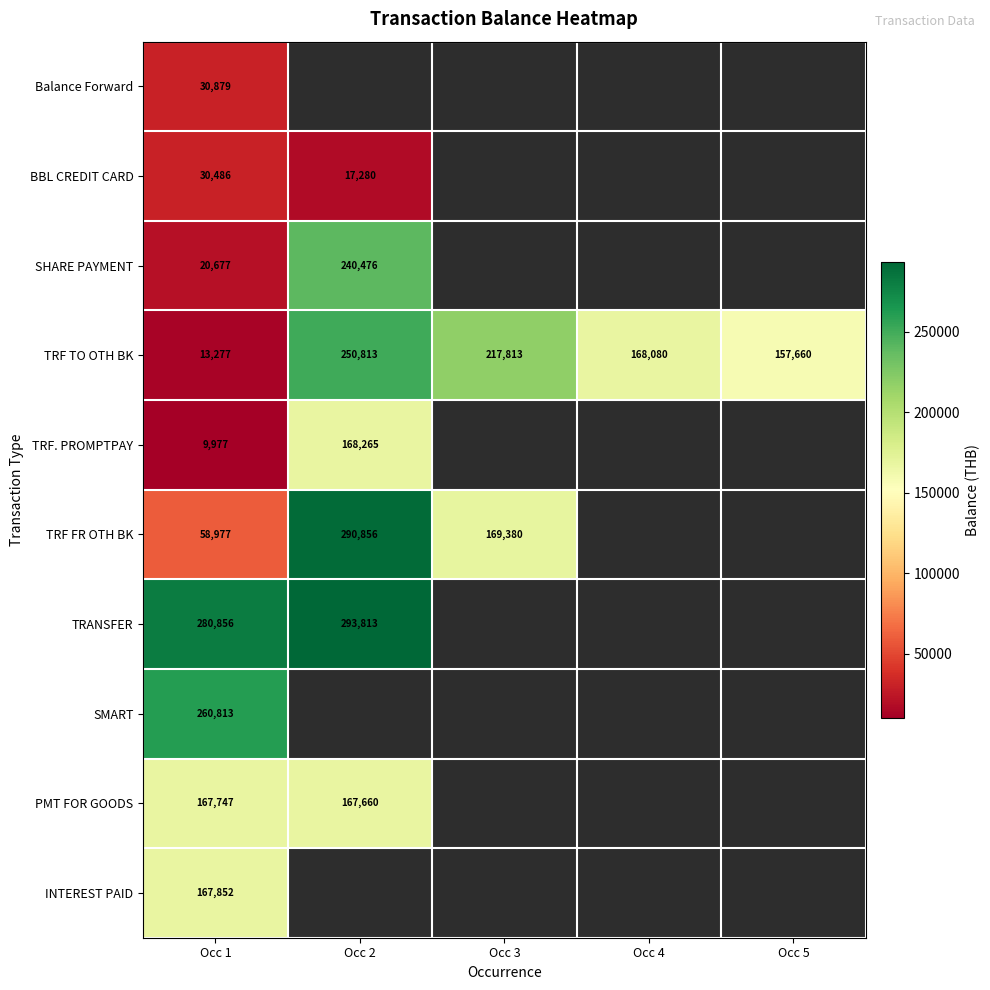

Between Occ 1 and Occ 3, which is larger?

Occ 1